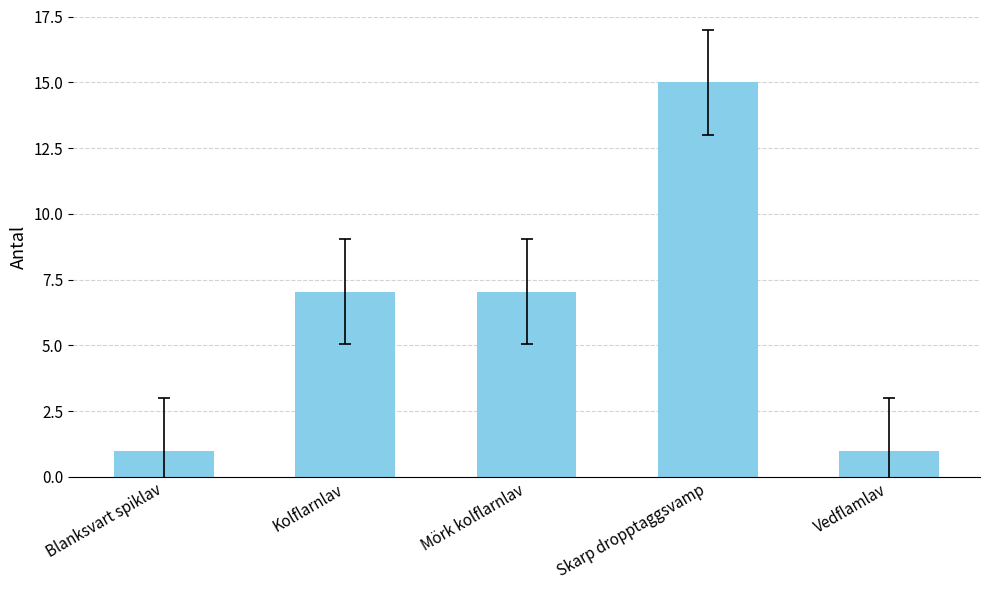

Is it true that the value at Vedflamlav is 1.0?

True